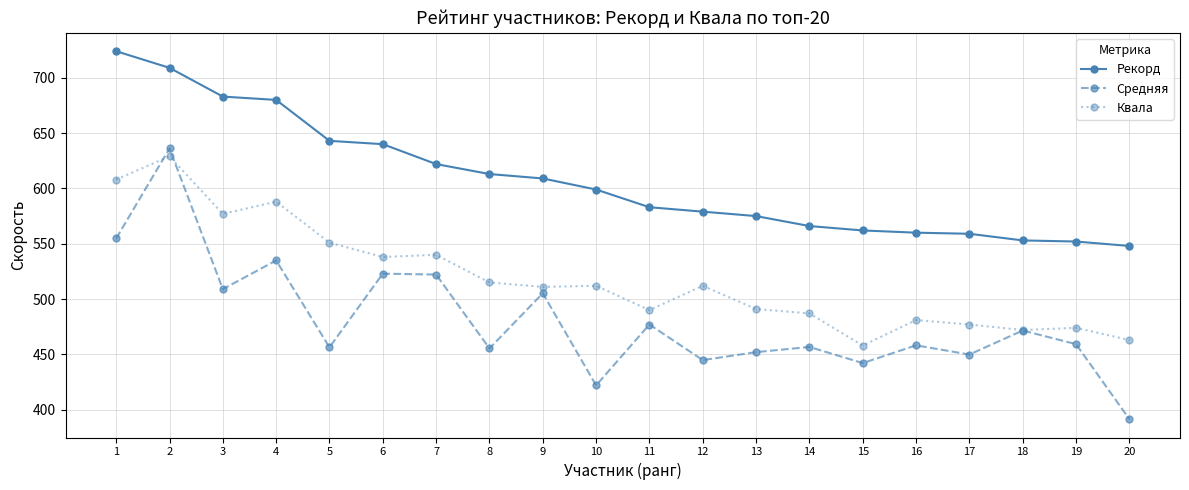

What is the average value of the Квала series?

518.7